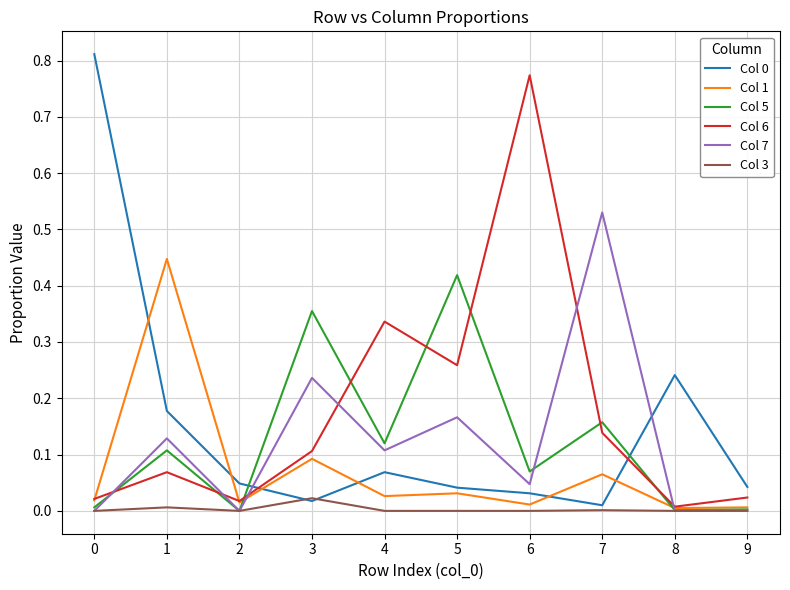

The value of Col 3 at 8 is 0.0. True or false?

True